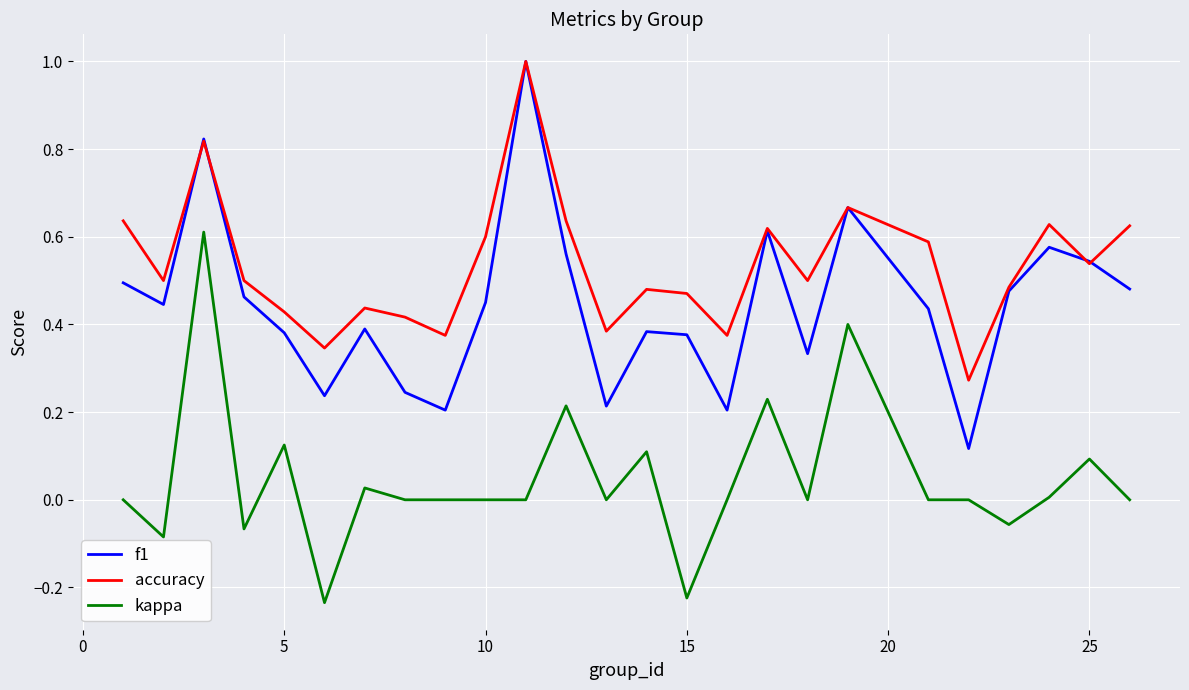

True or false: kappa and accuracy cross at least once.

False